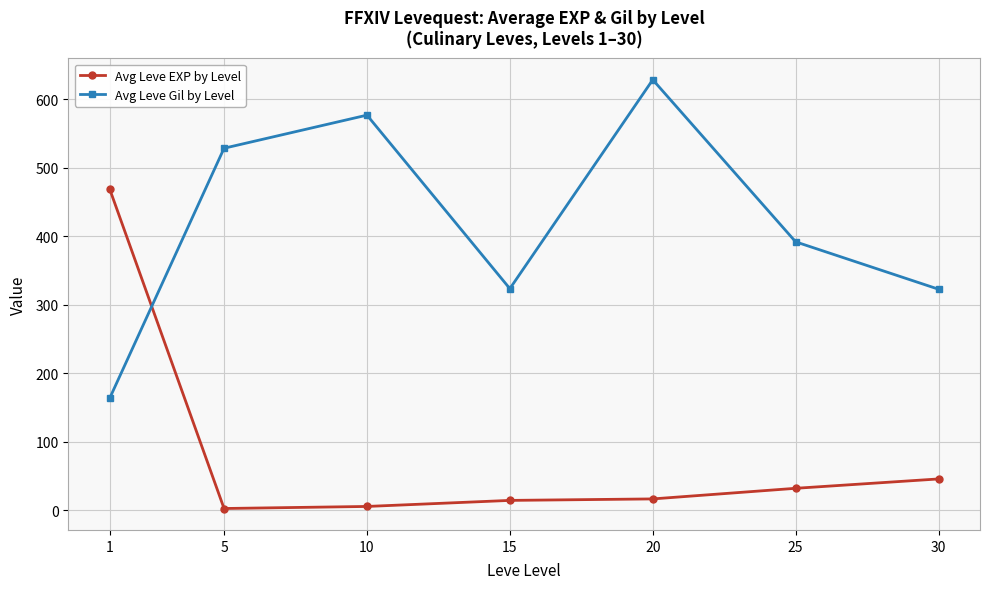

What is the difference between the Avg Leve EXP by Level values at 15 and 10?

8.8